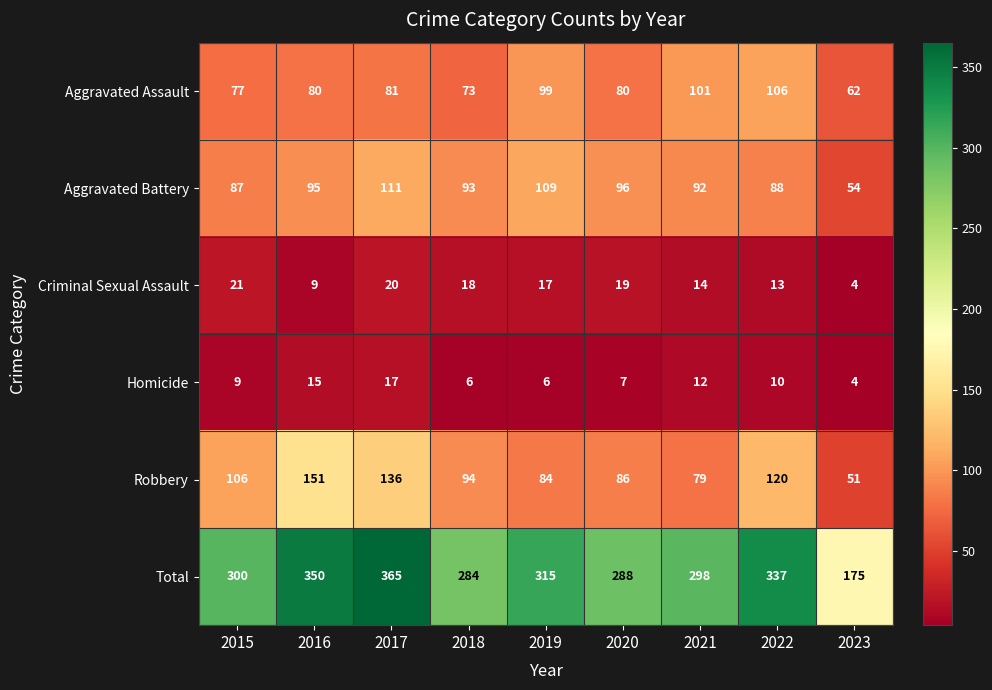

Which category has the highest value across all series?

2017